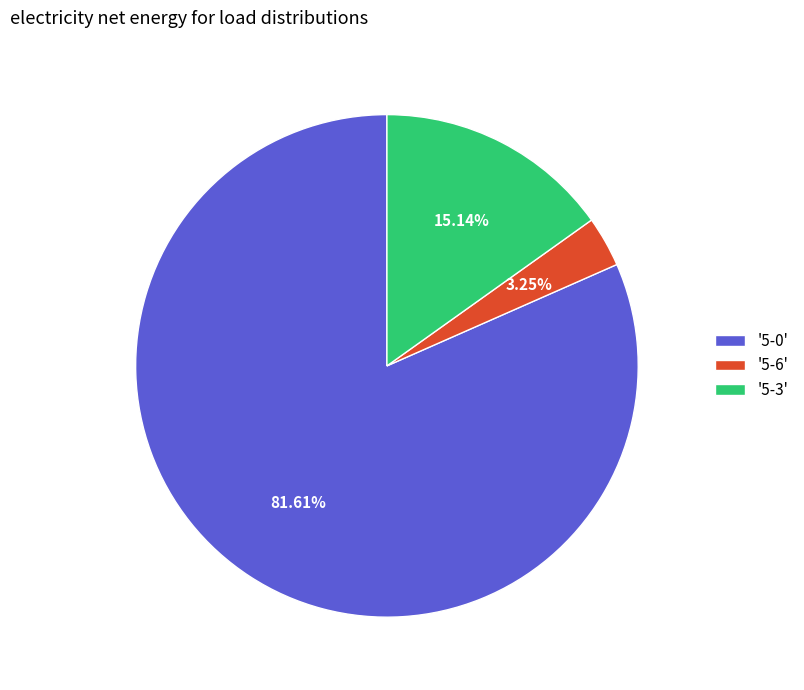

How many segments does this pie chart have?

3